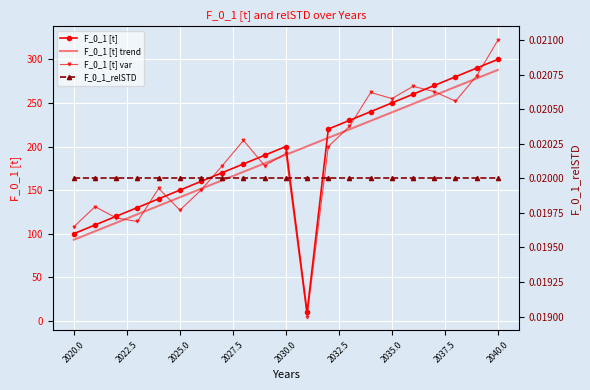

Which series has the largest total across all categories?

F_0_1 [t] trend